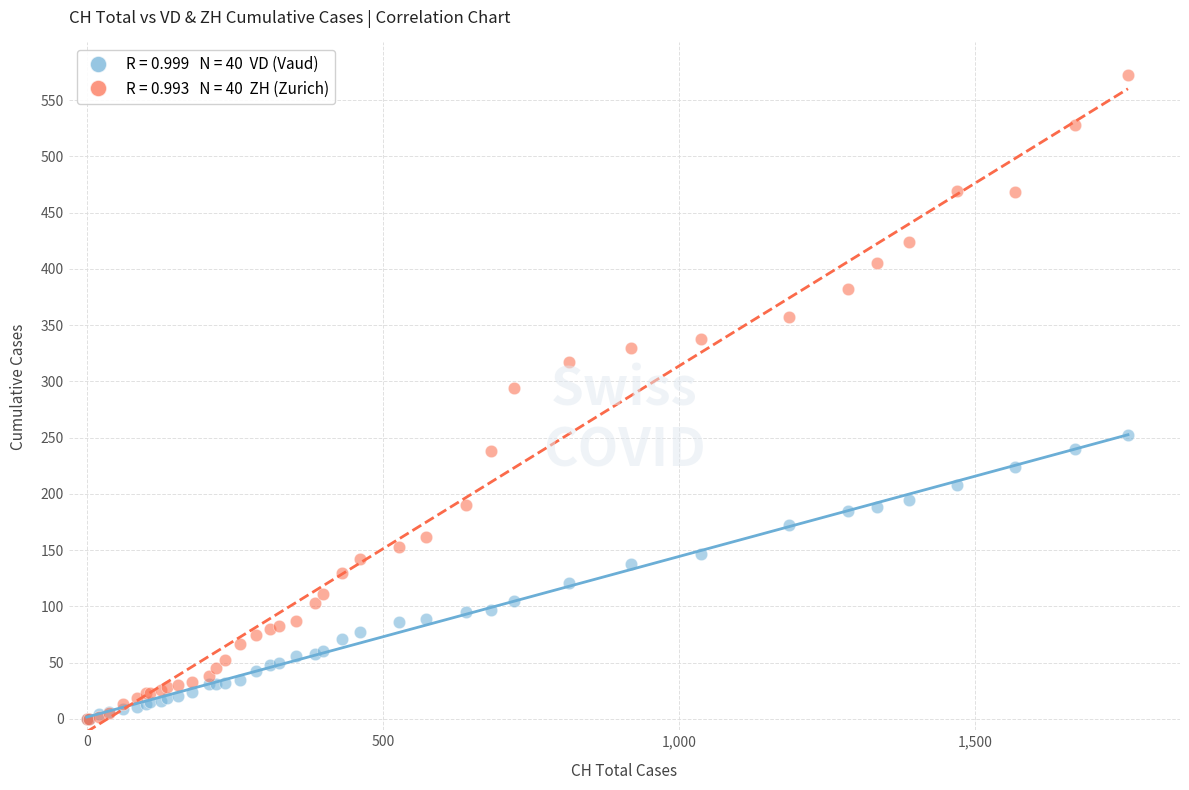

Across all series, what Y value is closest to 286?

294